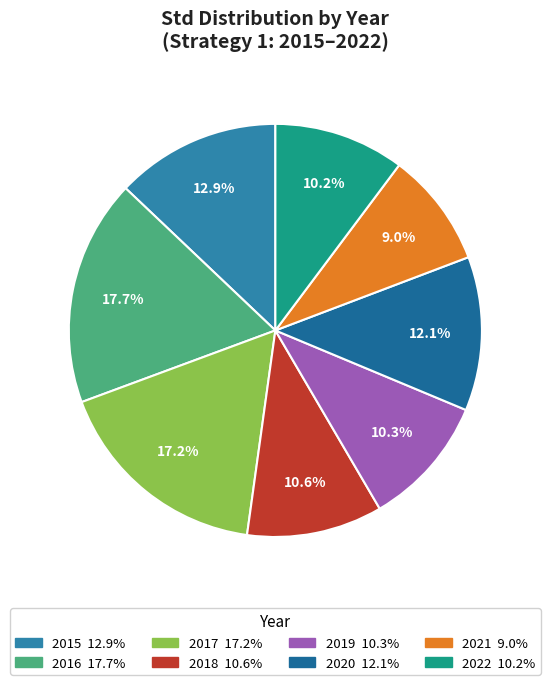

To the nearest percent, what portion does 2021 represent?

9%